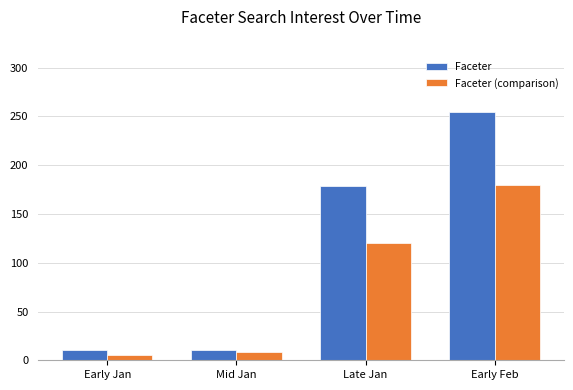

Which series has the widest spread of values?

Faceter